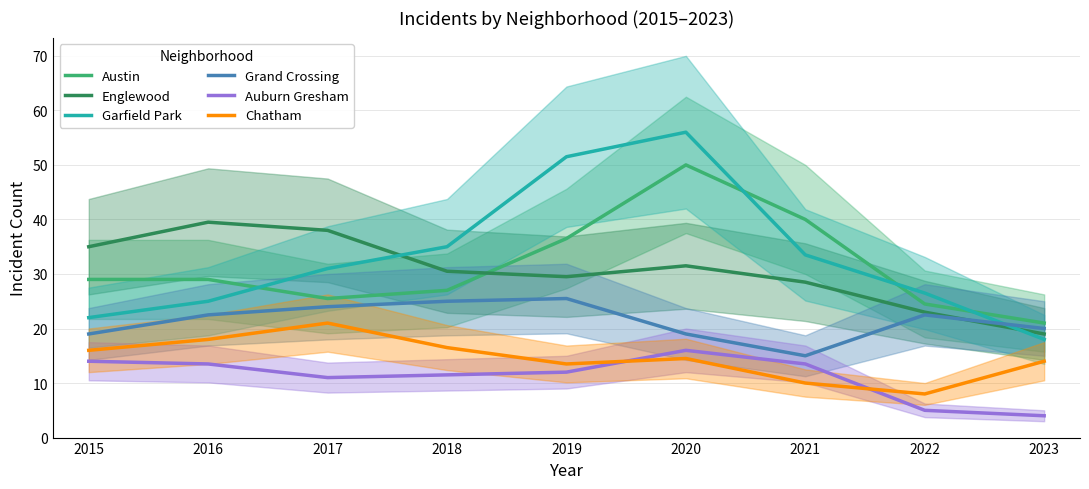

Between 2022 and 2019, which is larger?

2019